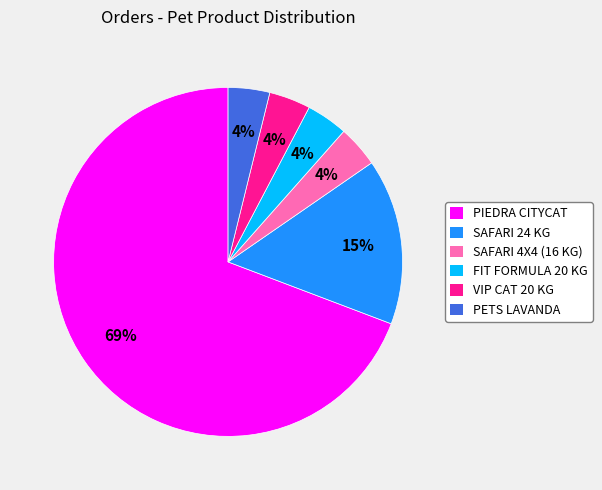

Which category has the biggest portion of the pie?

PIEDRA CITYCAT